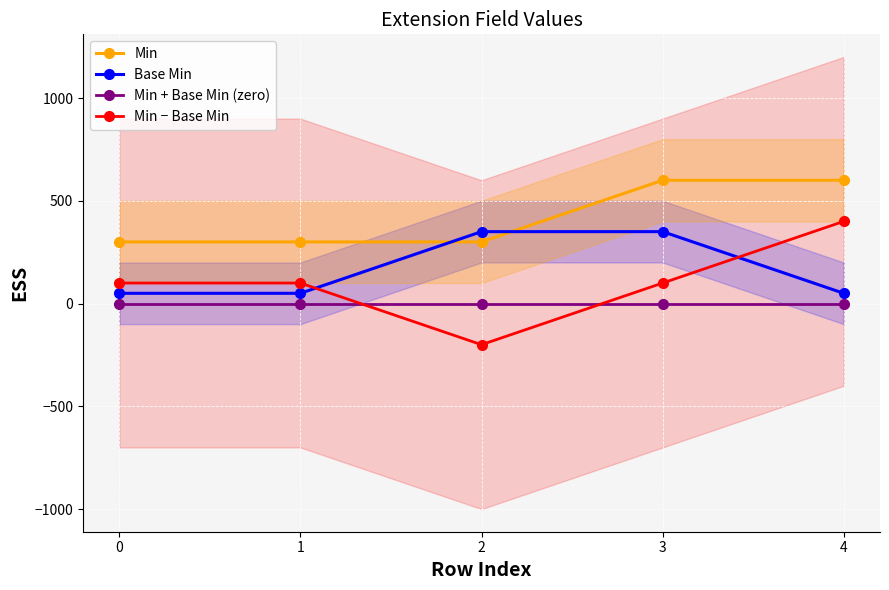

What is the minimum value shown in the chart?

-200